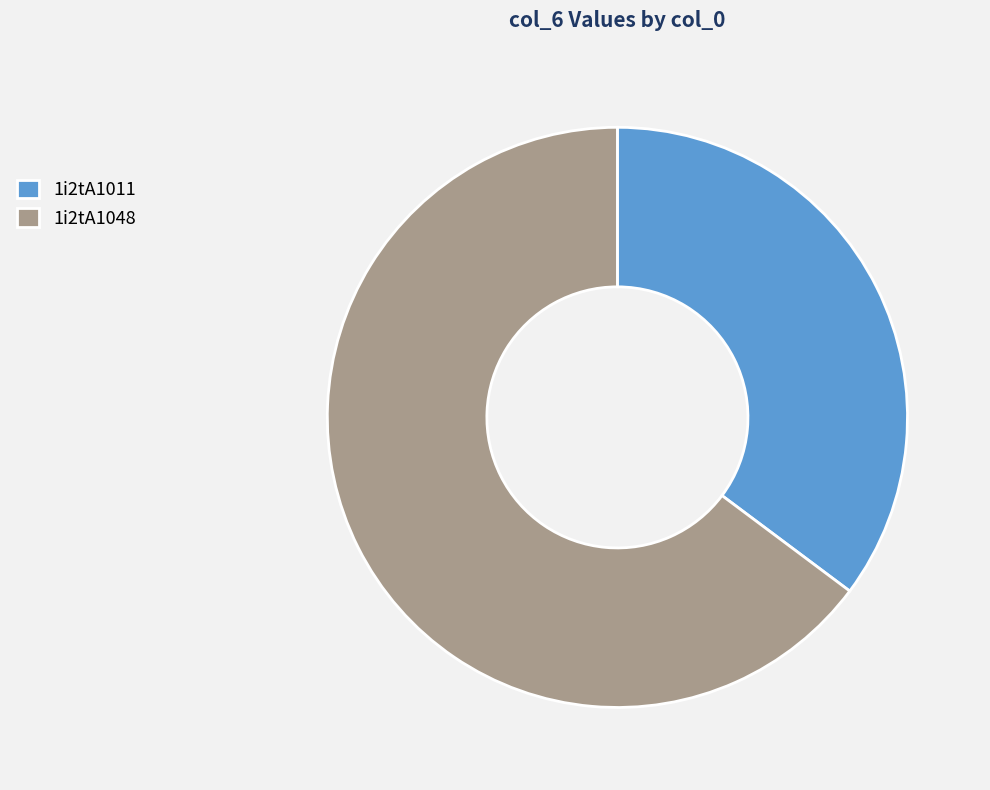

The 1i2tA1011 slice represents 35% of the pie. True or false?

True